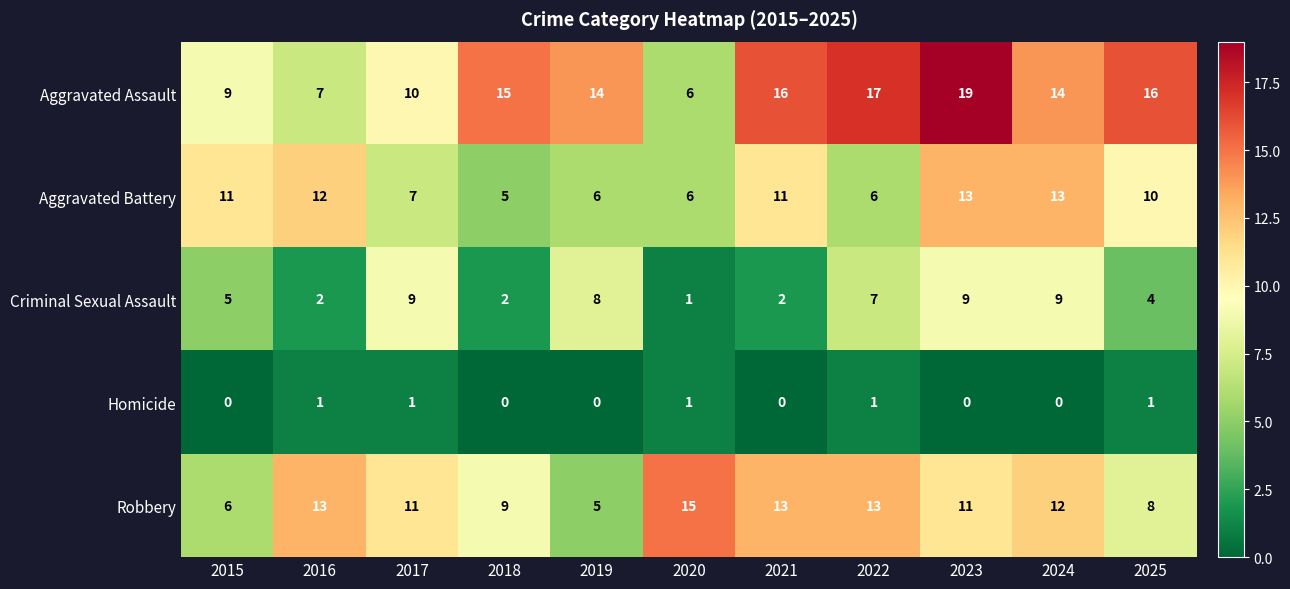

How many data points does each series have?

11